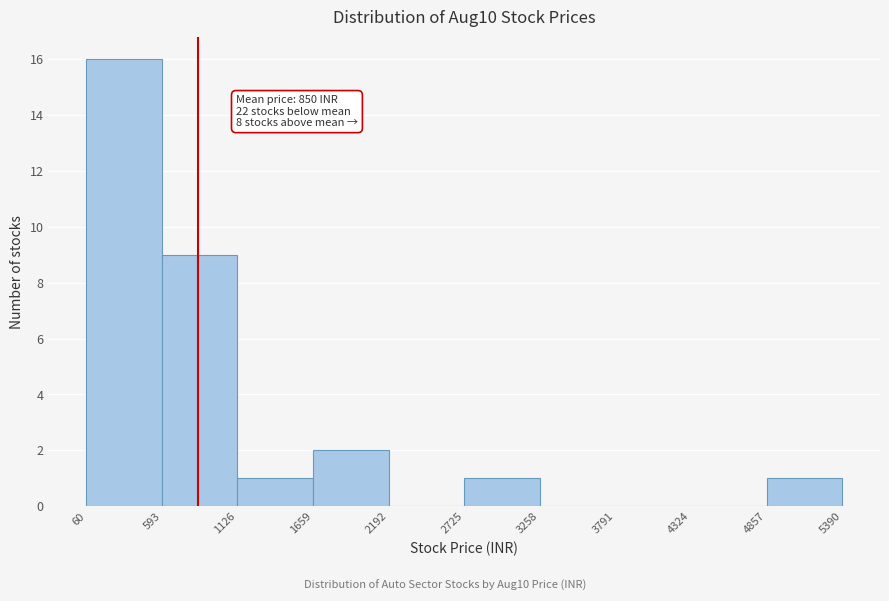

Which range on the x-axis has the tallest bar?

60 to 593